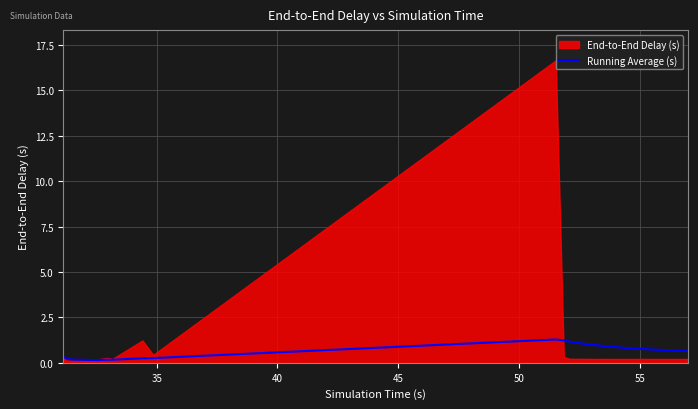

What is the sum of all values?

24.8